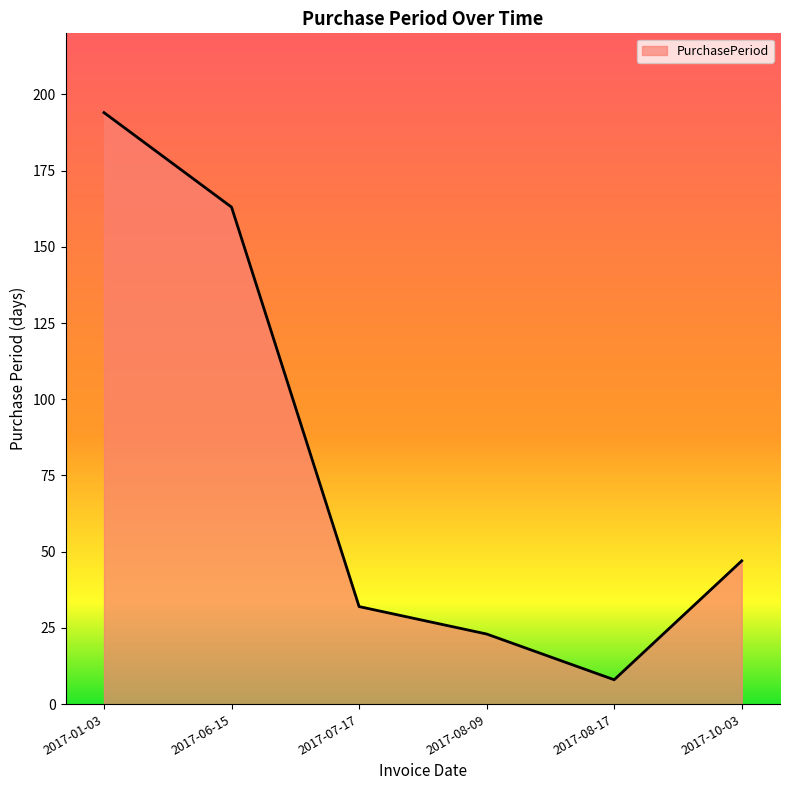

True or false: the data shows 47 at 2017-10-03.

True